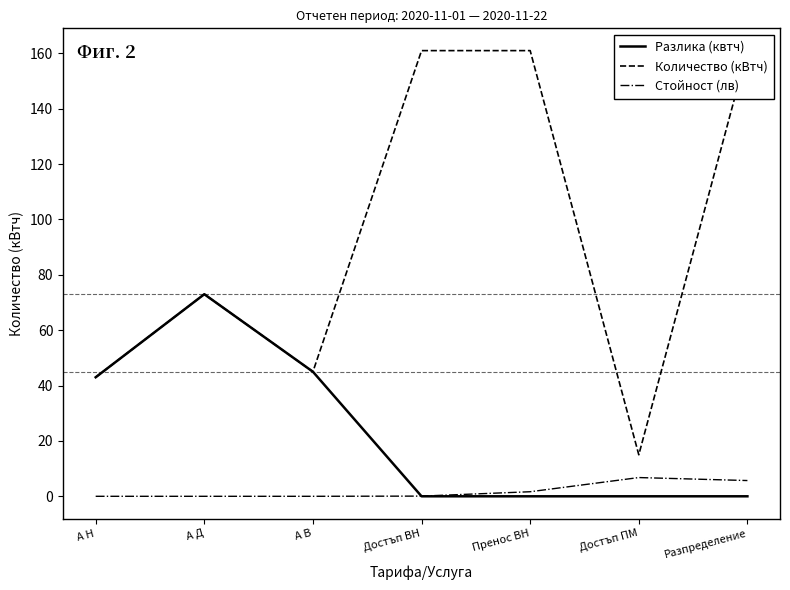

What is the label of the 4th point from the right?

Достъп ВН